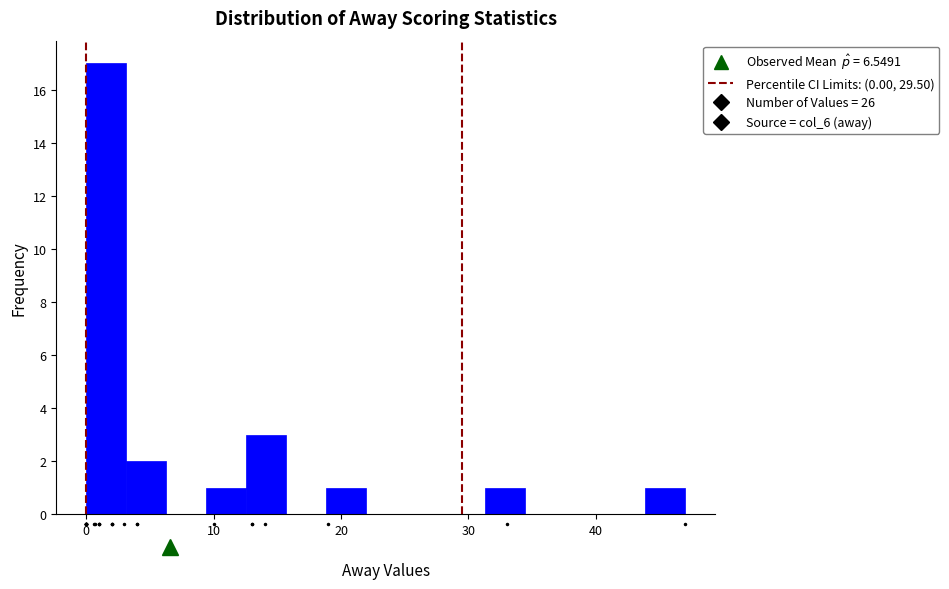

Around what value on the x-axis is the tallest bar? Give the approximate position of its centre, as read against the axis.

2